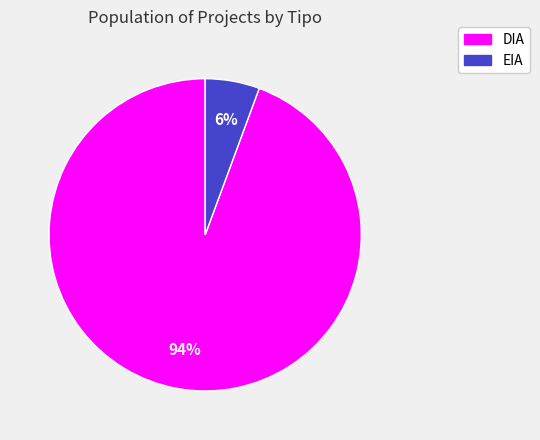

To the nearest percent, what is the average slice percentage?

50%